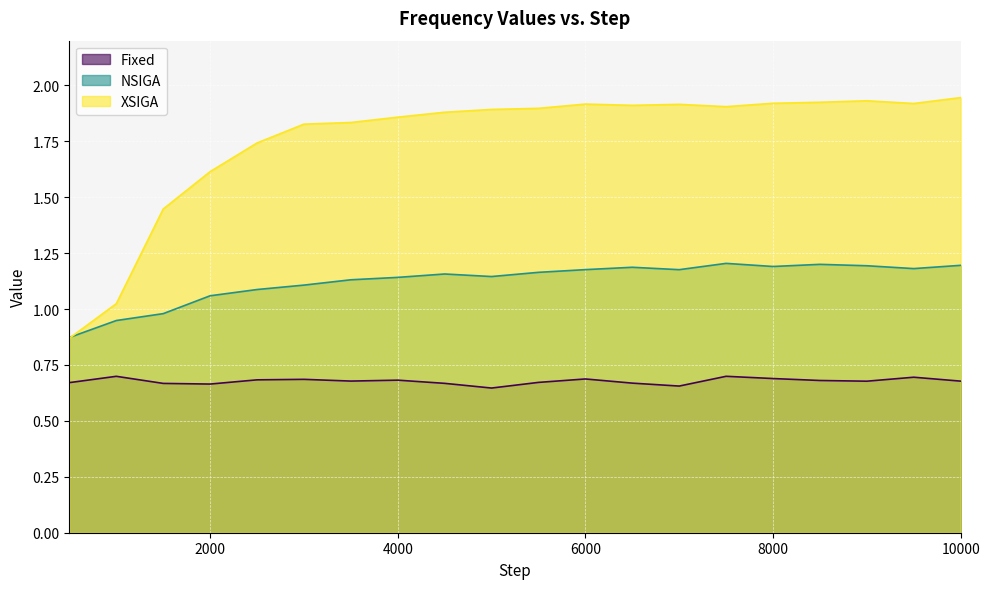

What is the value of the NSIGA point at the 9th from the left?

1.2